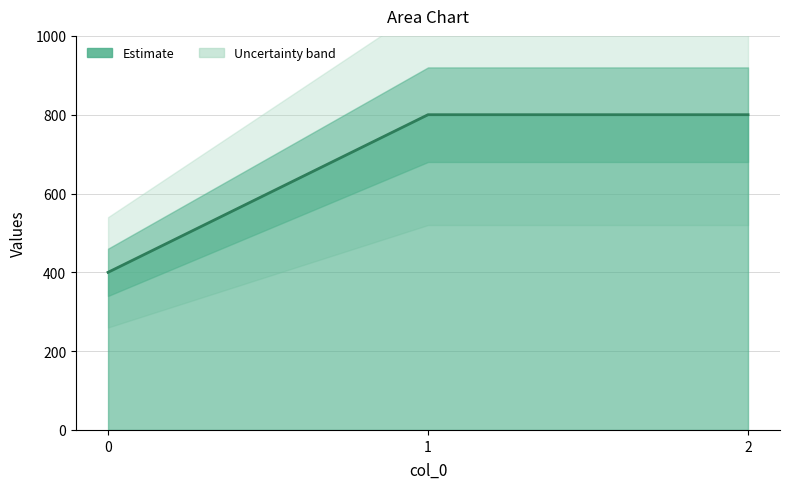

Reading left to right, list all the values displayed in this chart.

0=400	1=800	2=800